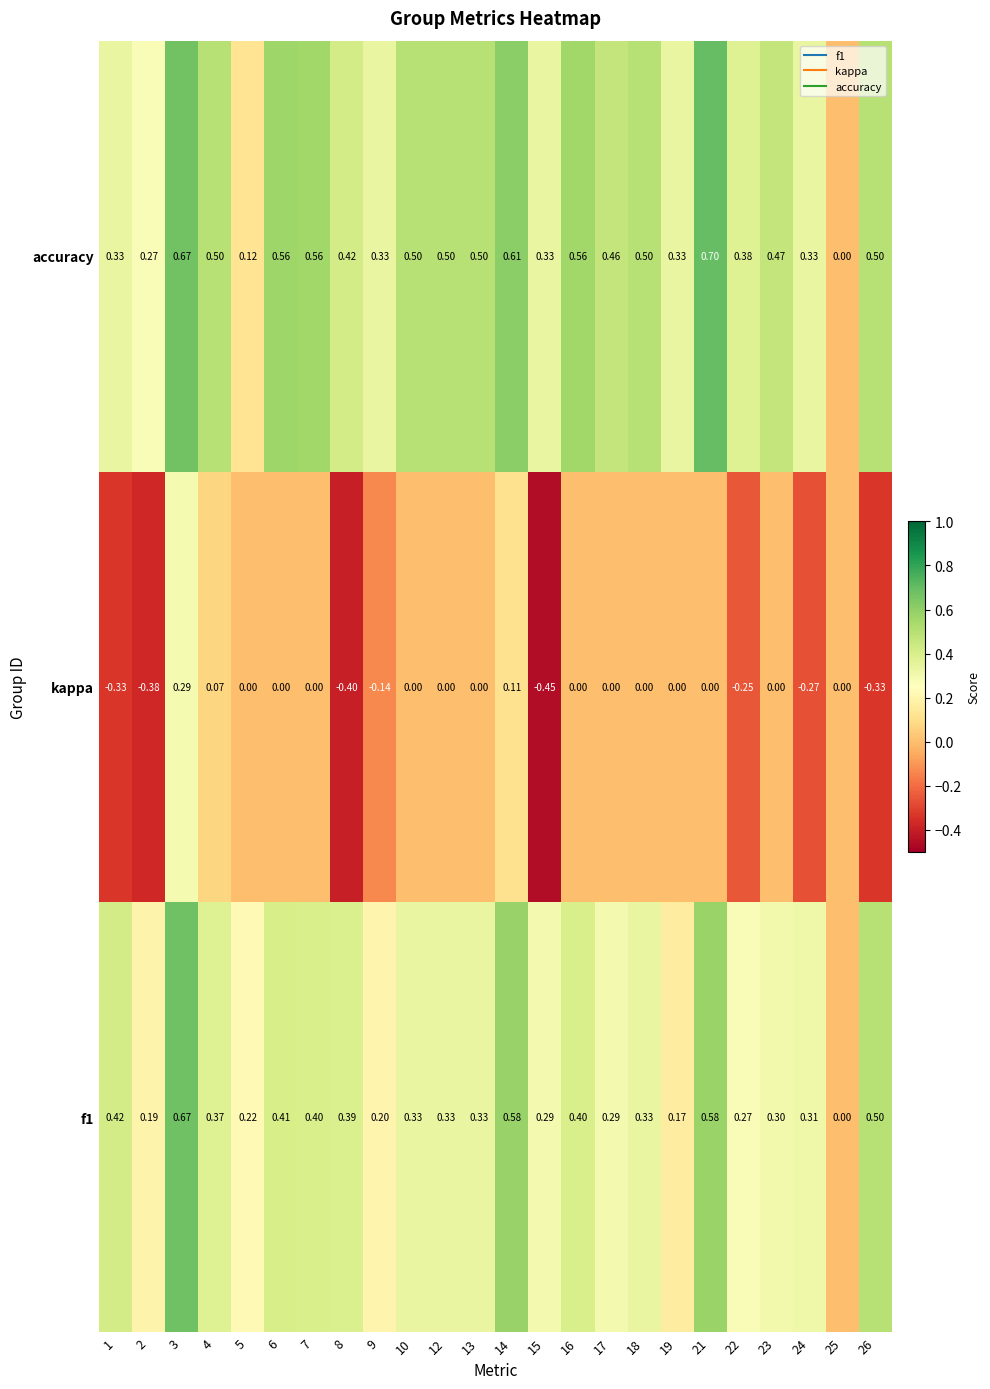

Between 5 and 6, which series saw the biggest shift?

accuracy